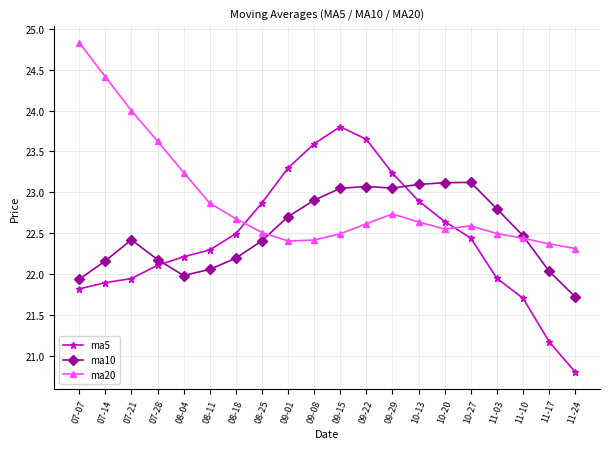

In ma20, how many points are lower than both neighbors (excluding endpoints)?

2